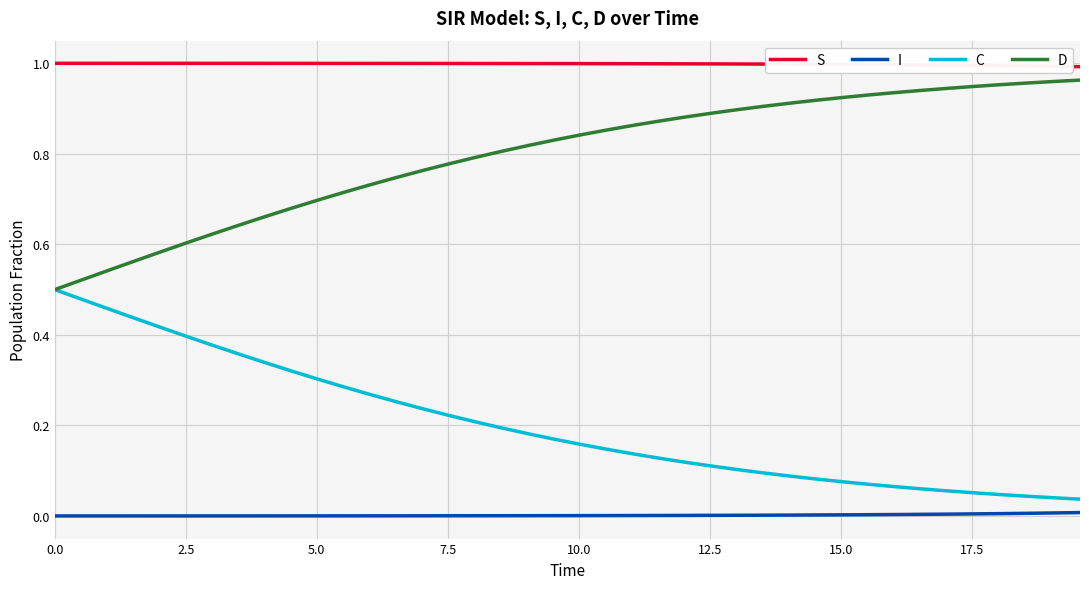

True or false: C and I cross at least once.

False